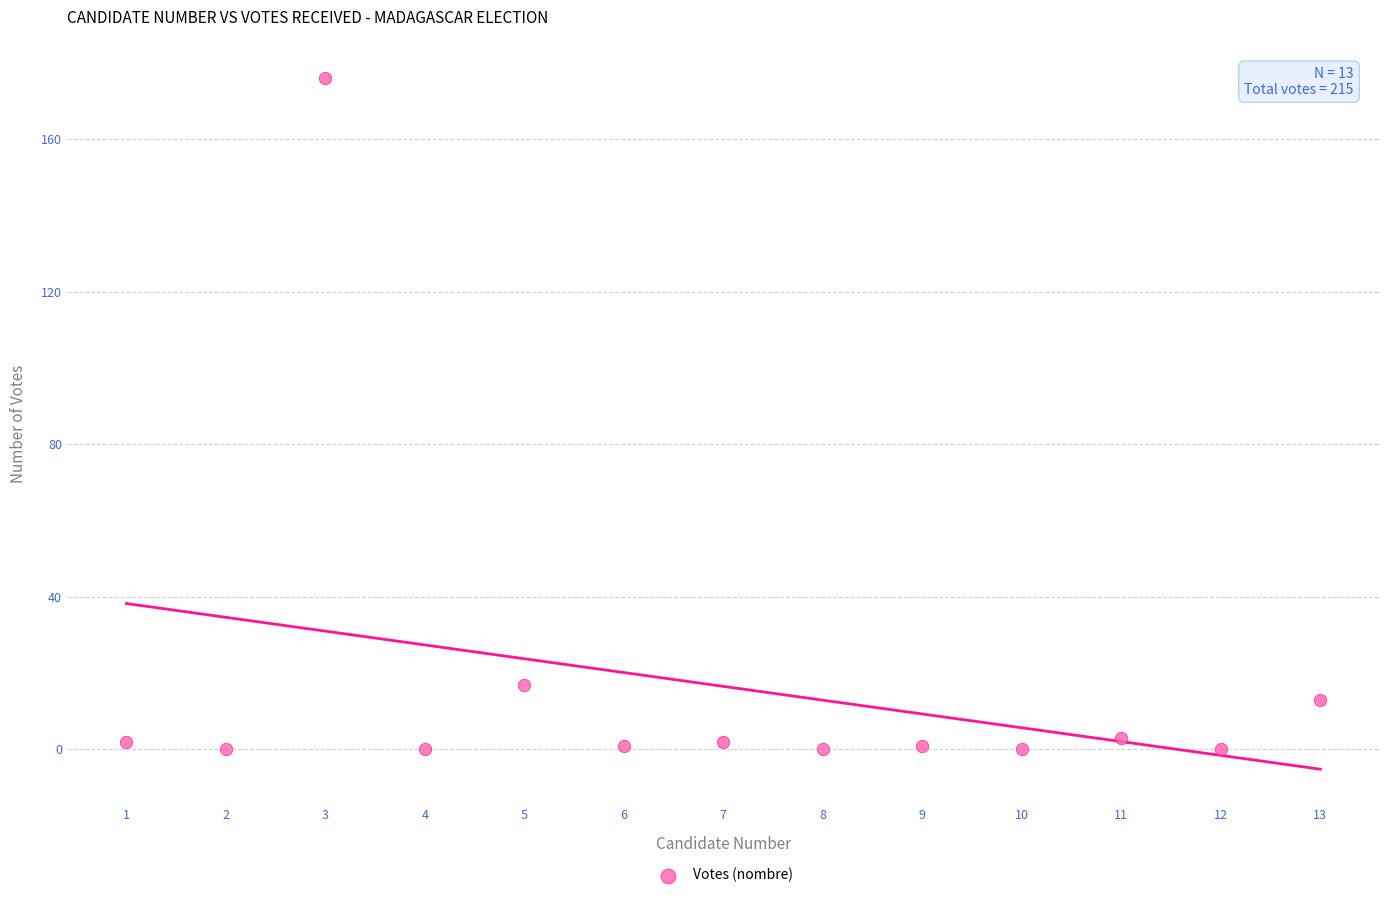

What Y value in the scatter plot is closest to 88?

17